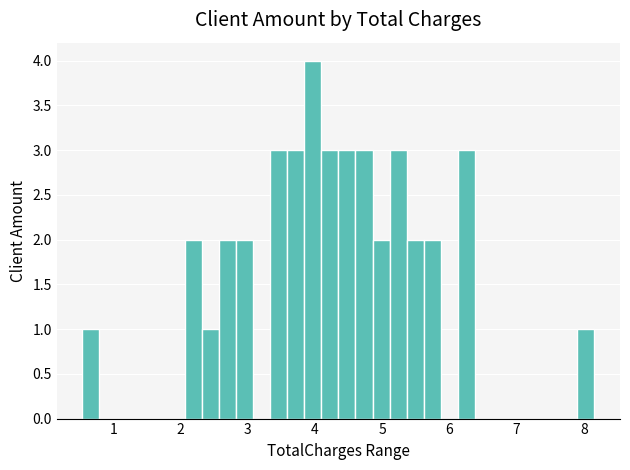

Read against the x-axis, roughly where is the centre of the tallest bar?

4.0